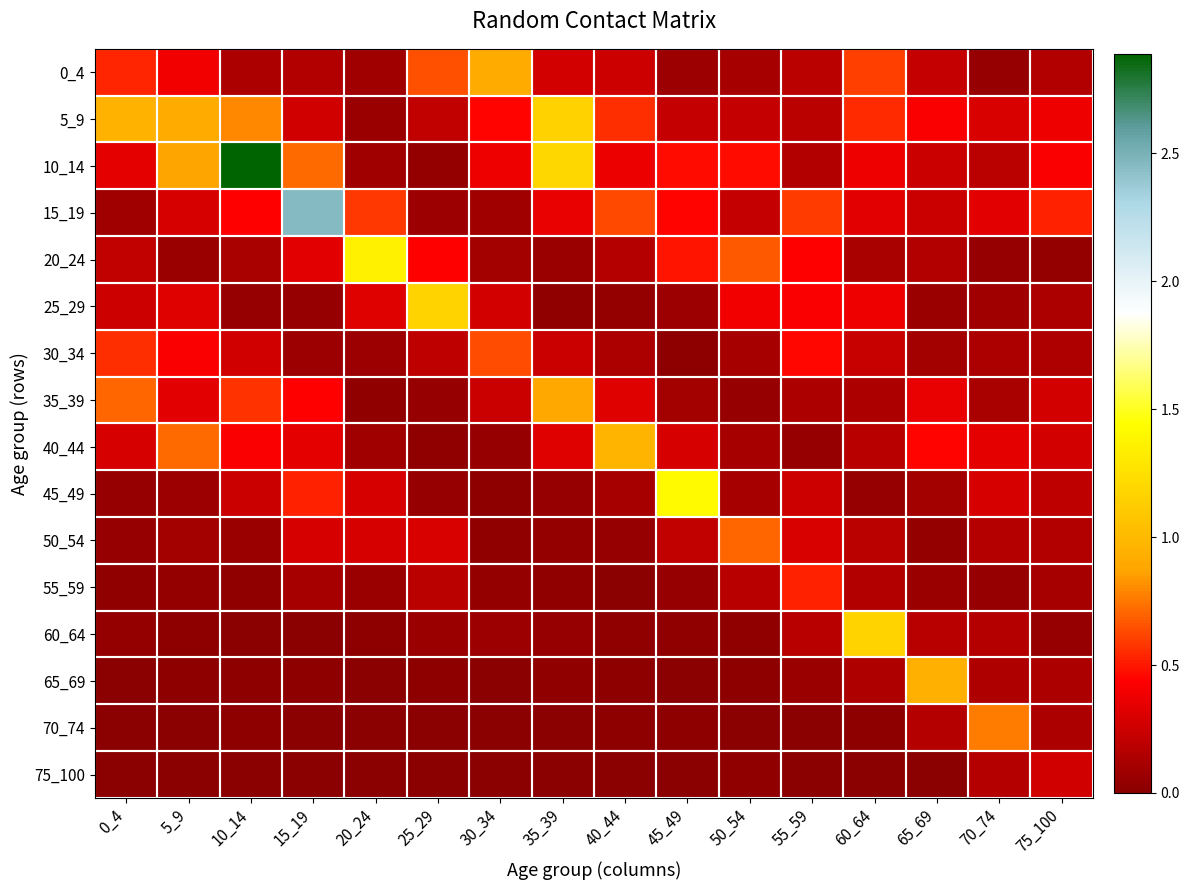

Rank the categories by 0_4 value from lowest to highest.

70_74, 45_49, 20_24, 50_54, 10_14, 15_19, 75_100, 55_59, 65_69, 40_44, 35_39, 5_9, 0_4, 60_64, 25_29, 30_34